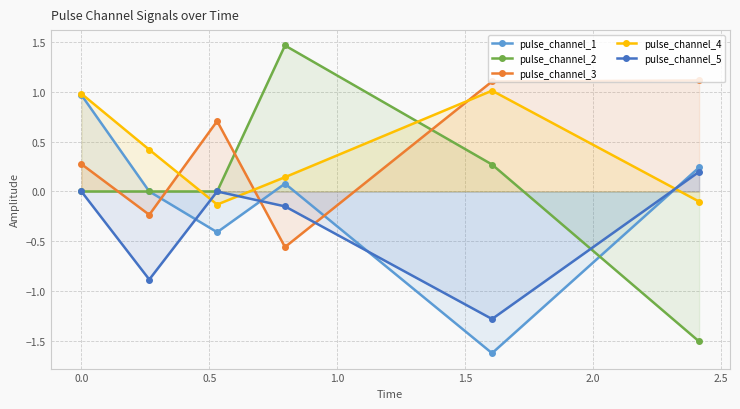

True or false: pulse_channel_4 and pulse_channel_2 intersect in this chart.

True